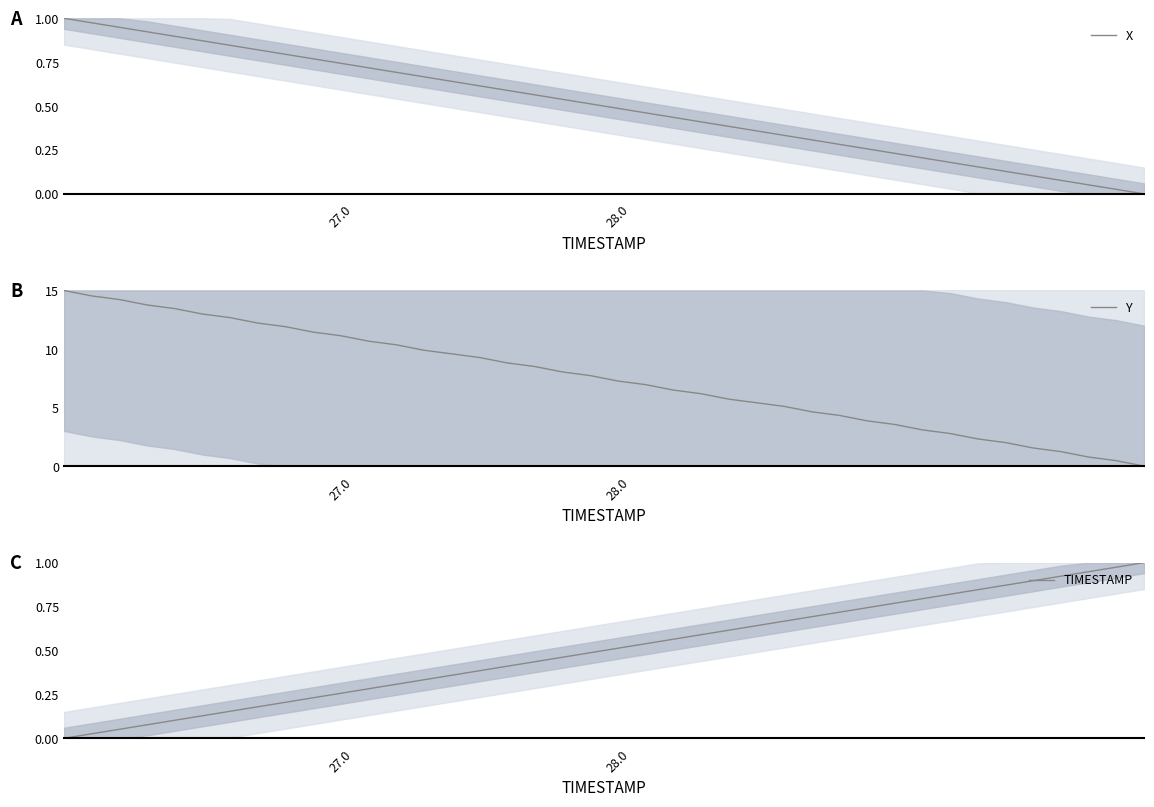

True or false: X and TIMESTAMP cross at least once.

True